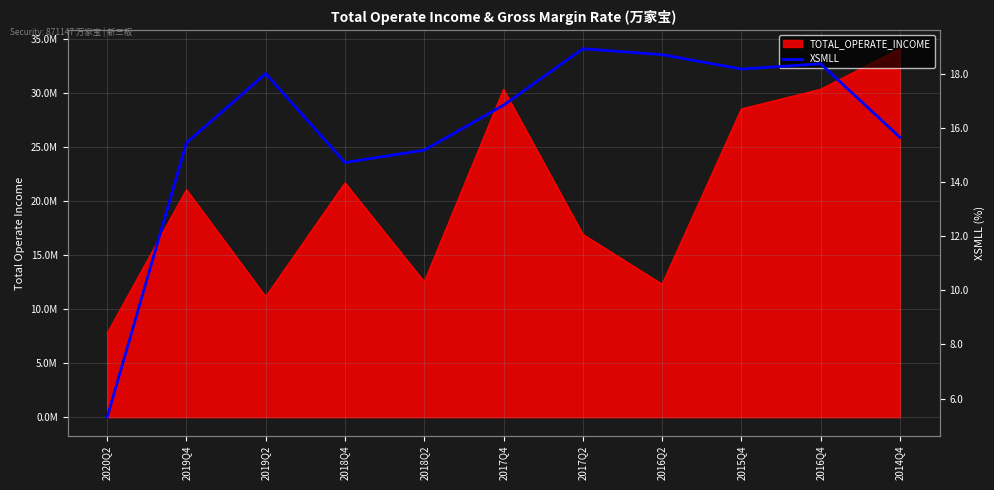

At which category does the chart reach its peak across all series?

2017Q2